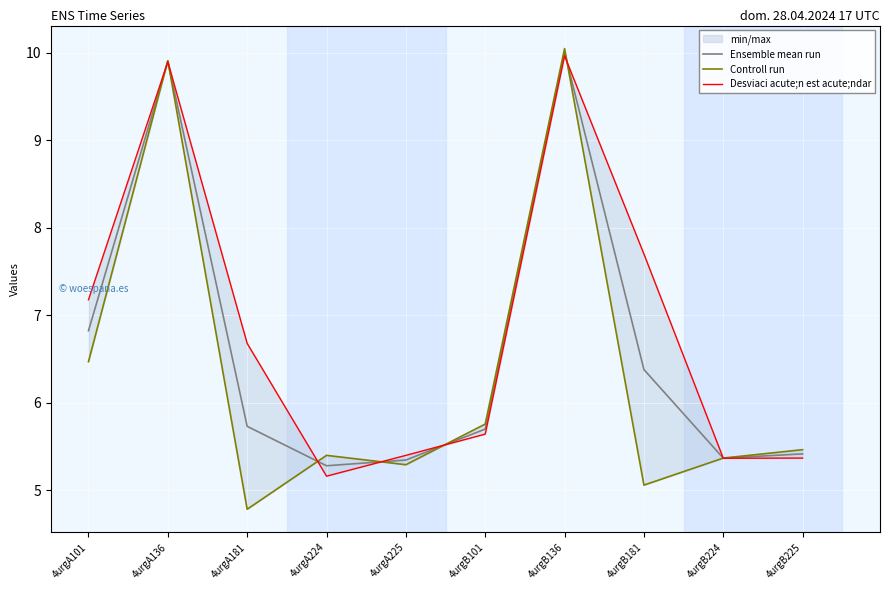

The value of Ensemble mean run at 4urgB101 is 5.7. True or false?

True